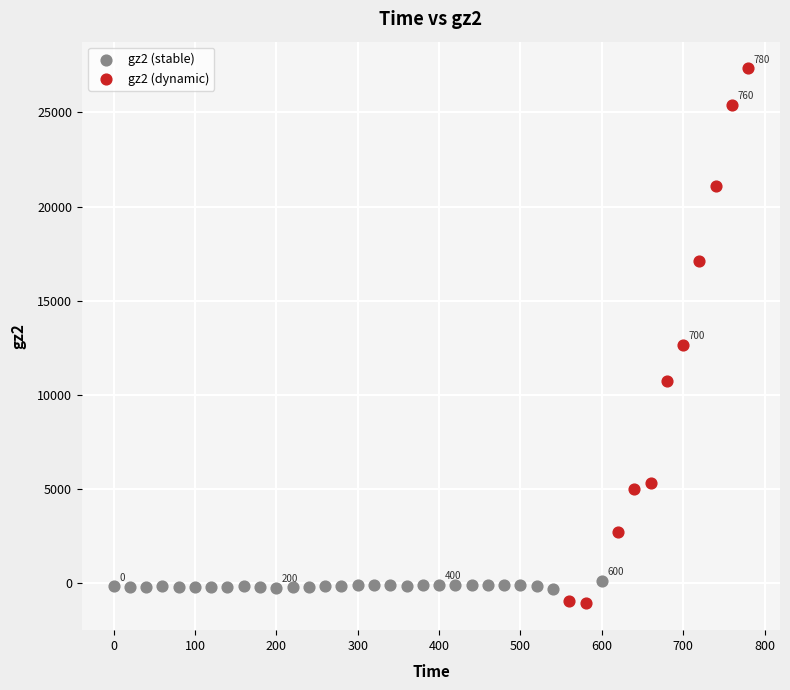

Which series has the widest spread of Y values?

gz2 (dynamic)